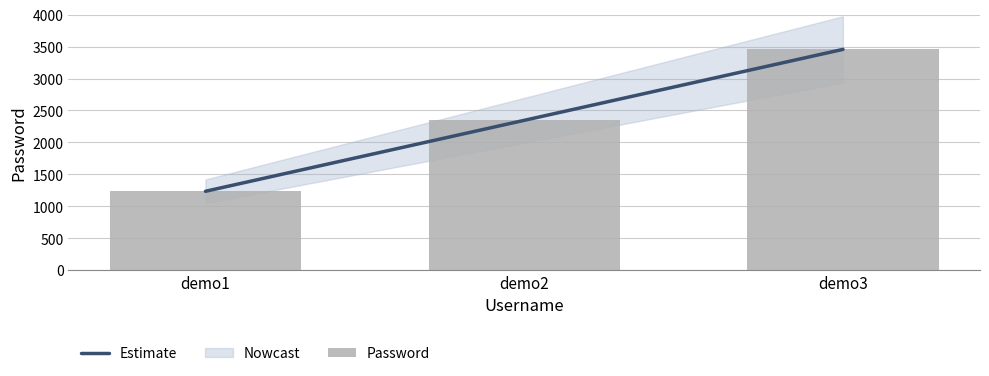

Where is Password nearest to the value 2345?

demo2